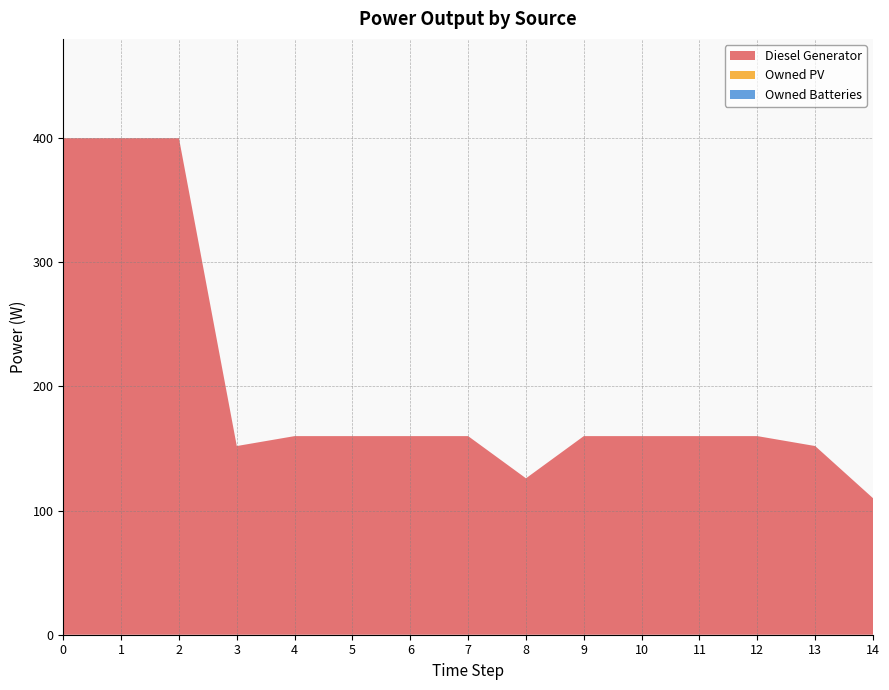

Reading left to right, transcribe all the data shown in this chart.

Diesel Generator: 400	400	400	152	160	160	160	160	126	160	160	160	160	152	110
Owned PV: 0	0	0	0	0	0	0	0	0	0	0	0	0	0	0
Owned Batteries: 0	0	0	0	0	0	0	0	0	0	0	0	0	0	0